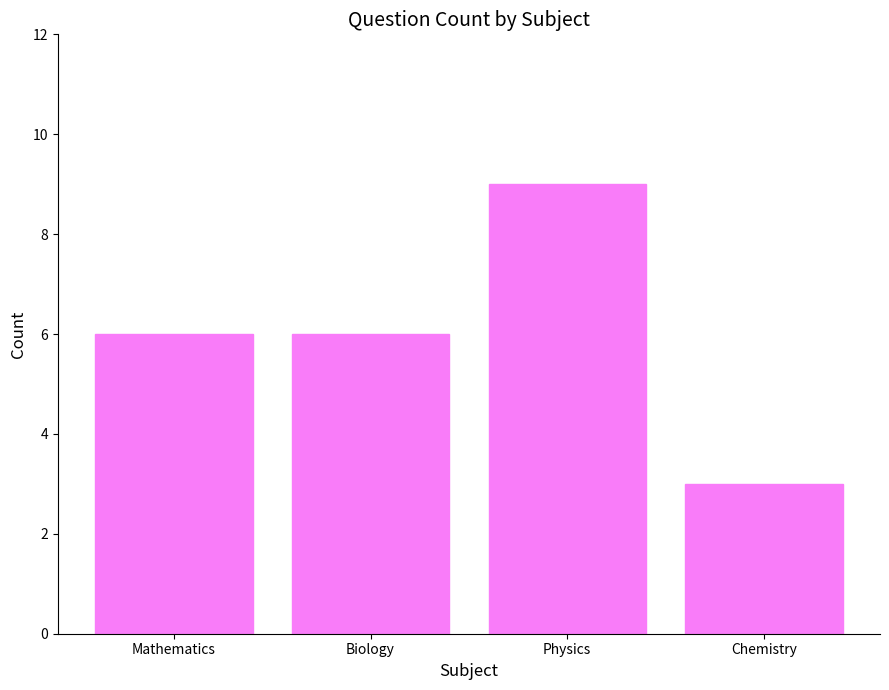

What is the value of the 1st bar from the left?

6